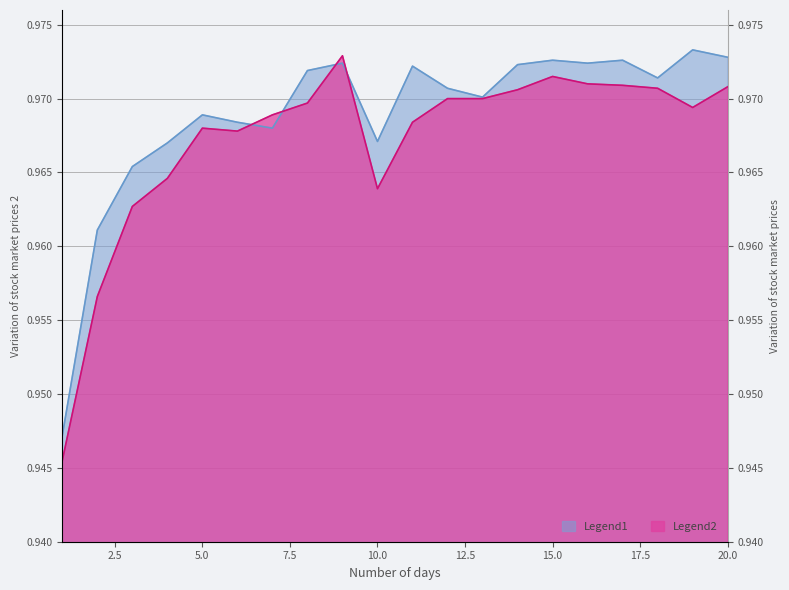

Between 3 and 11, which series saw the biggest shift?

Legend1